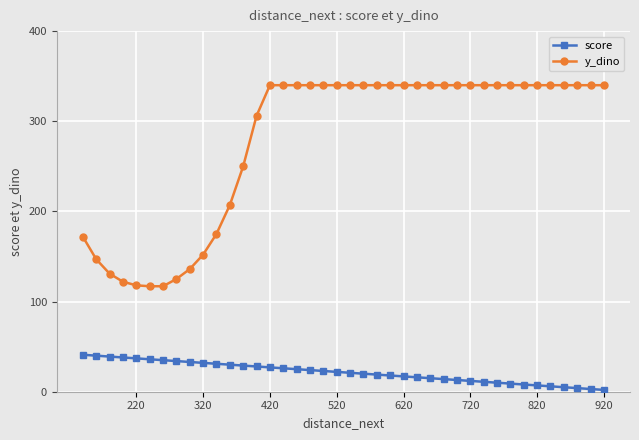

Does the chart display data point markers on the line(s)?

Yes